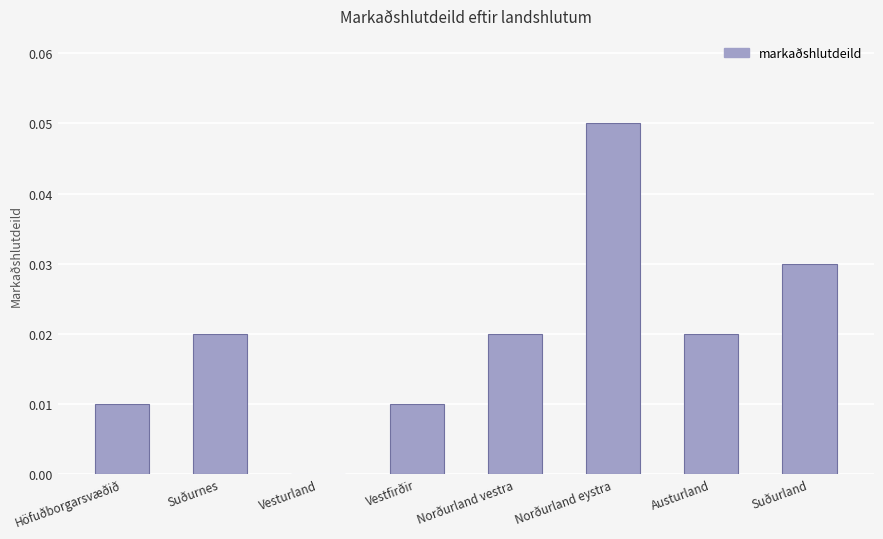

Which has a higher value, Norðurland vestra or Vestfirðir?

Norðurland vestra